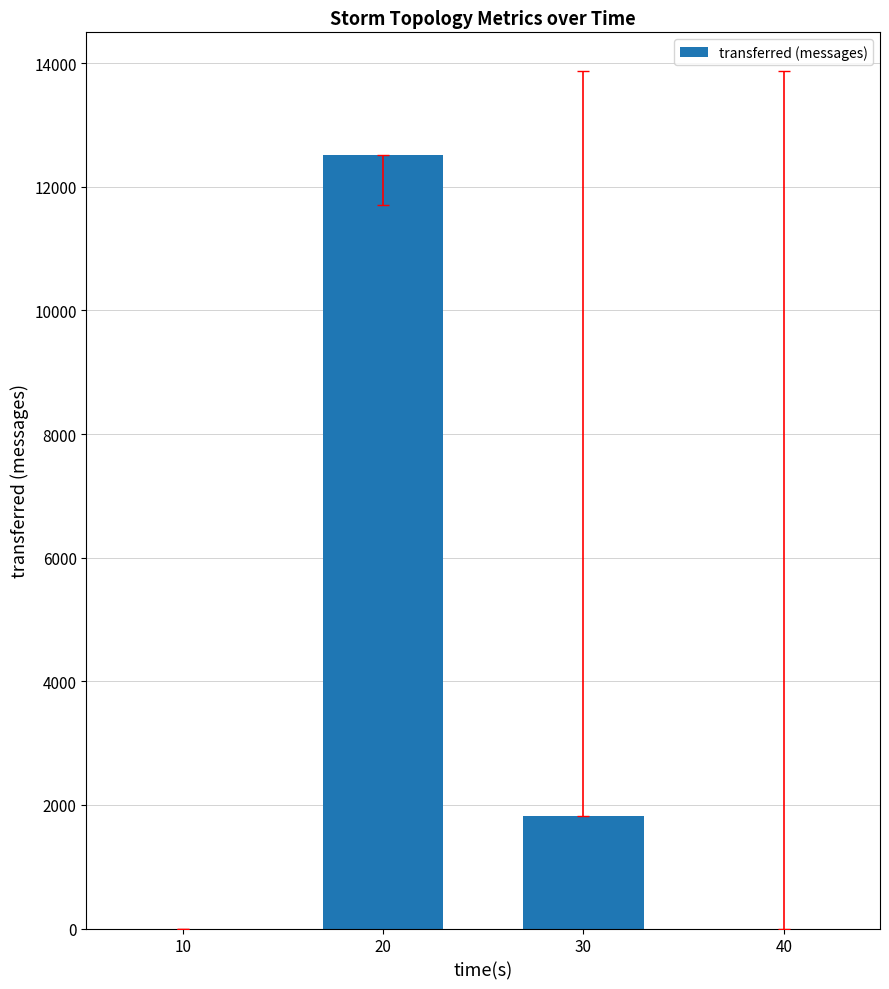

What is the maximum value shown in the chart?

12520